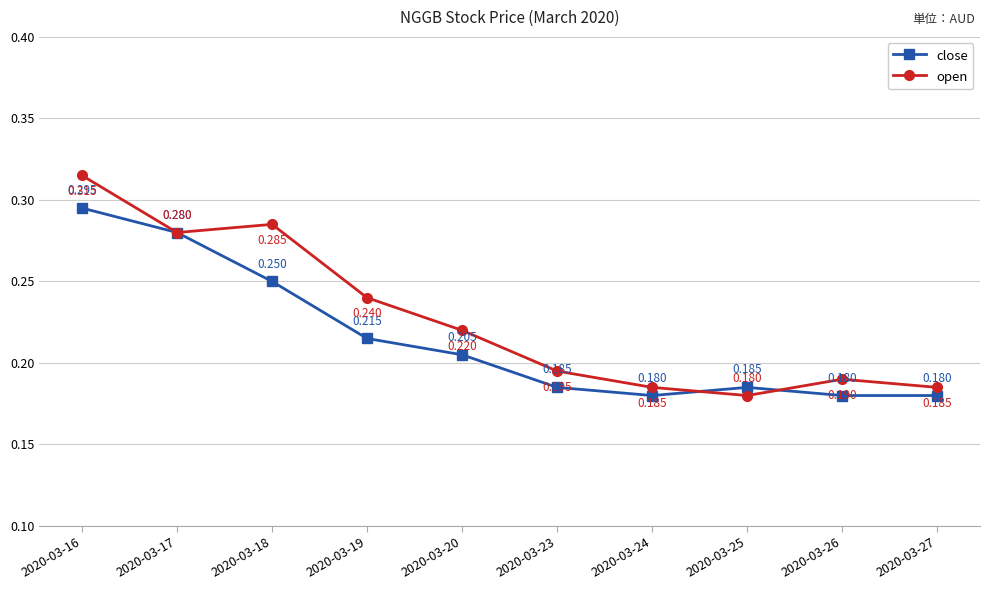

True or false: close has more than 1 interior local peaks.

False